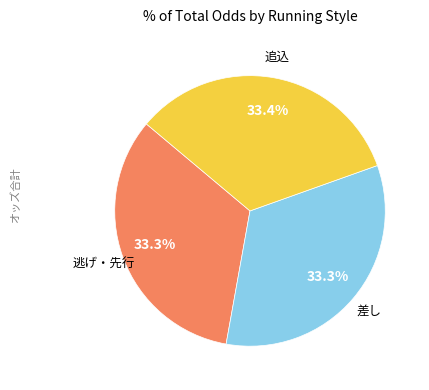

Is there a majority slice in this chart?

No